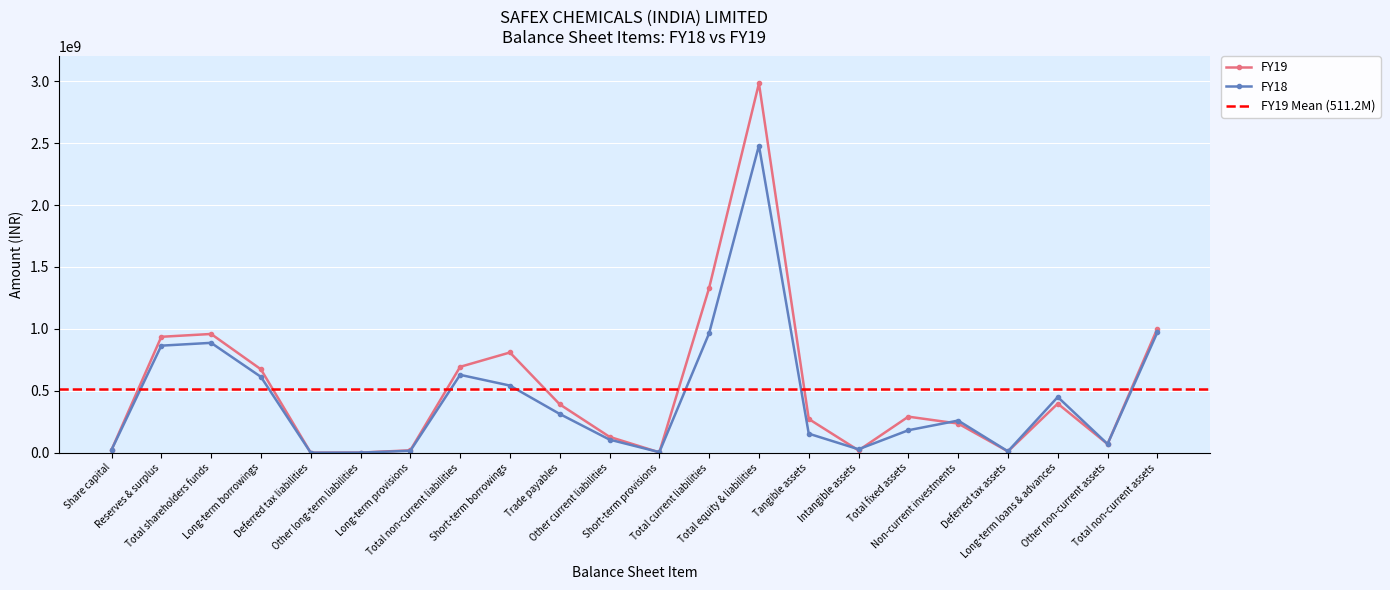

What is the greatest value displayed?

2983194000